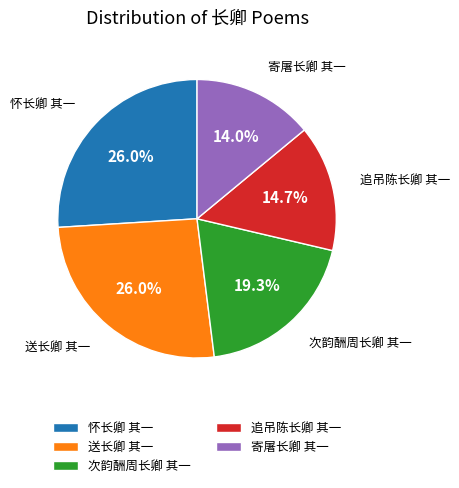

What portion of the pie excludes 追吊陈长卿 其一?

85.3%